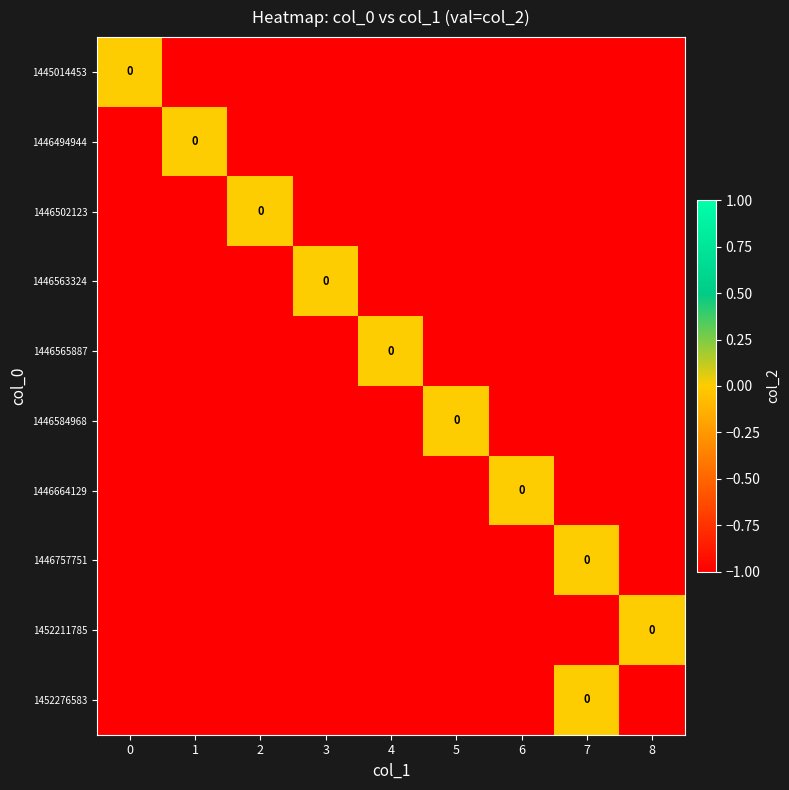

Is it true that 1446494944 equals -1 at 7?

True